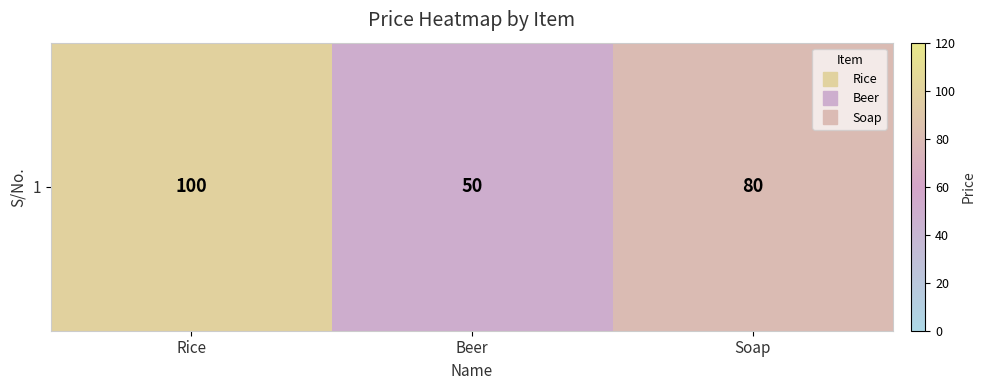

Reading left to right, what are all the values shown in this chart?

Rice=100	Beer=50	Soap=80